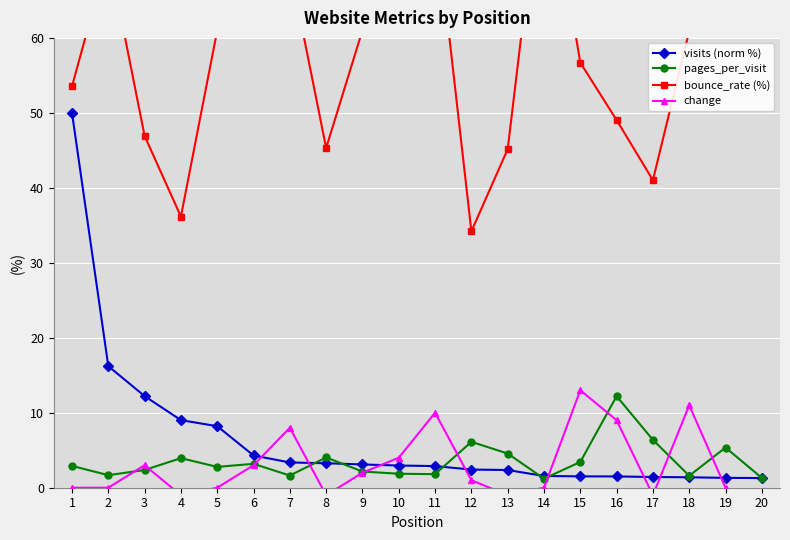

At which category is the sum across all series the highest?

1